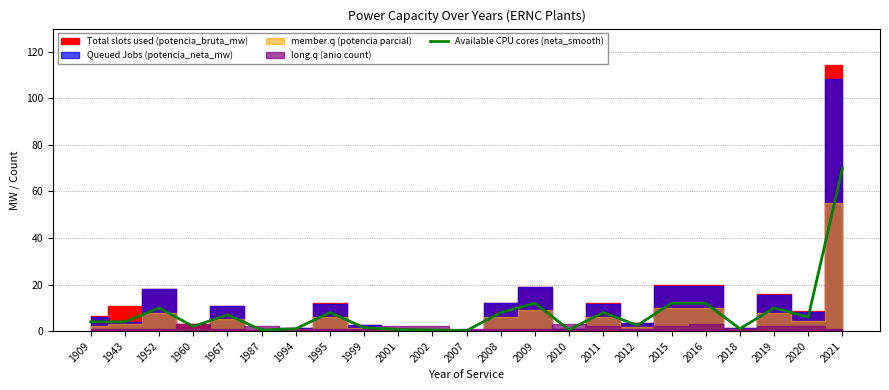

What is the value of the 21st point from the left?

10.0